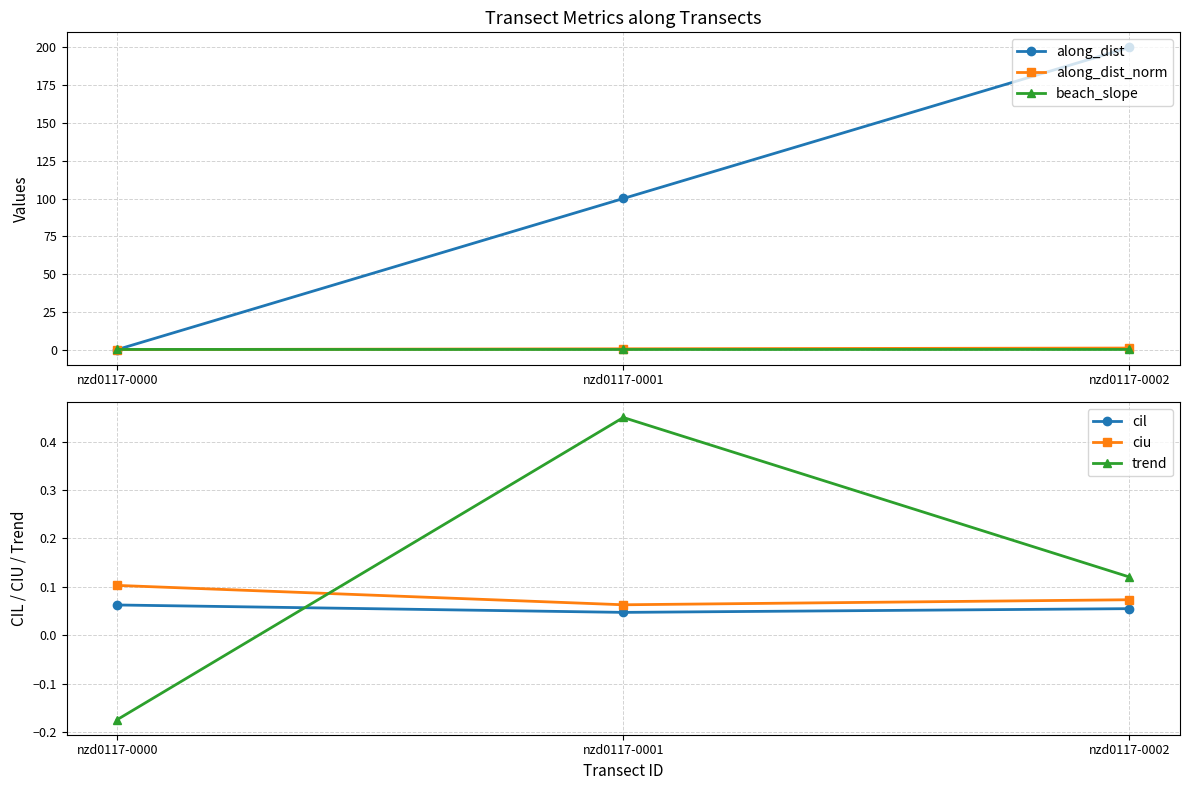

Reading left to right, extract all data points from this chart.

along_dist: 0.0	100.0	200.0
along_dist_norm: 0.0	0.5	1.0
beach_slope: 0.1	0.1	0.1
cil: 0.1	0.0	0.1
ciu: 0.1	0.1	0.1
trend: -0.2	0.4	0.1